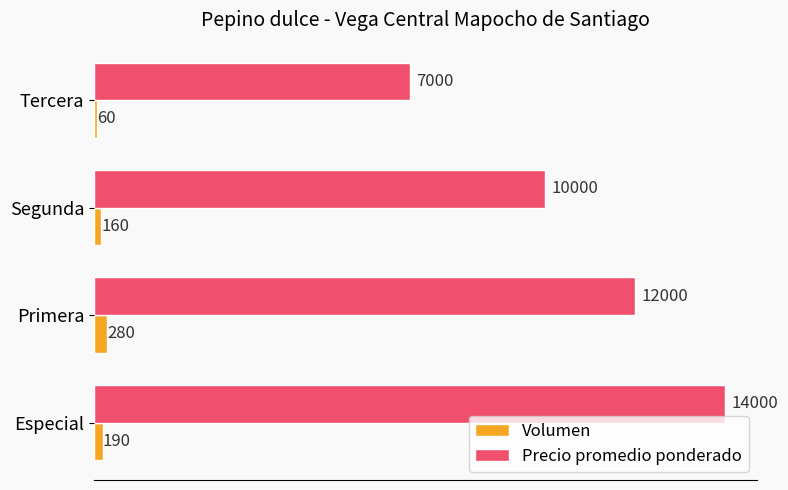

Which series has the largest total across all categories?

Precio promedio ponderado